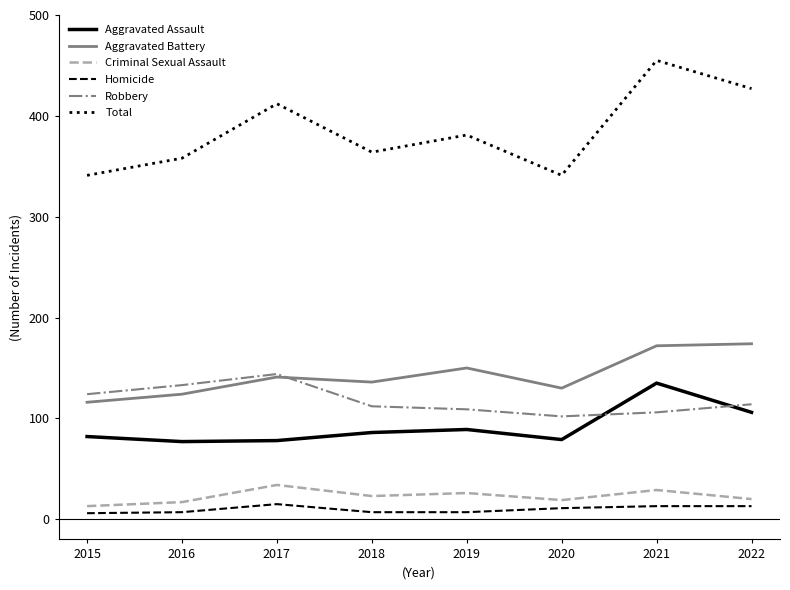

True or false: Aggravated Assault and Total intersect in this chart.

False